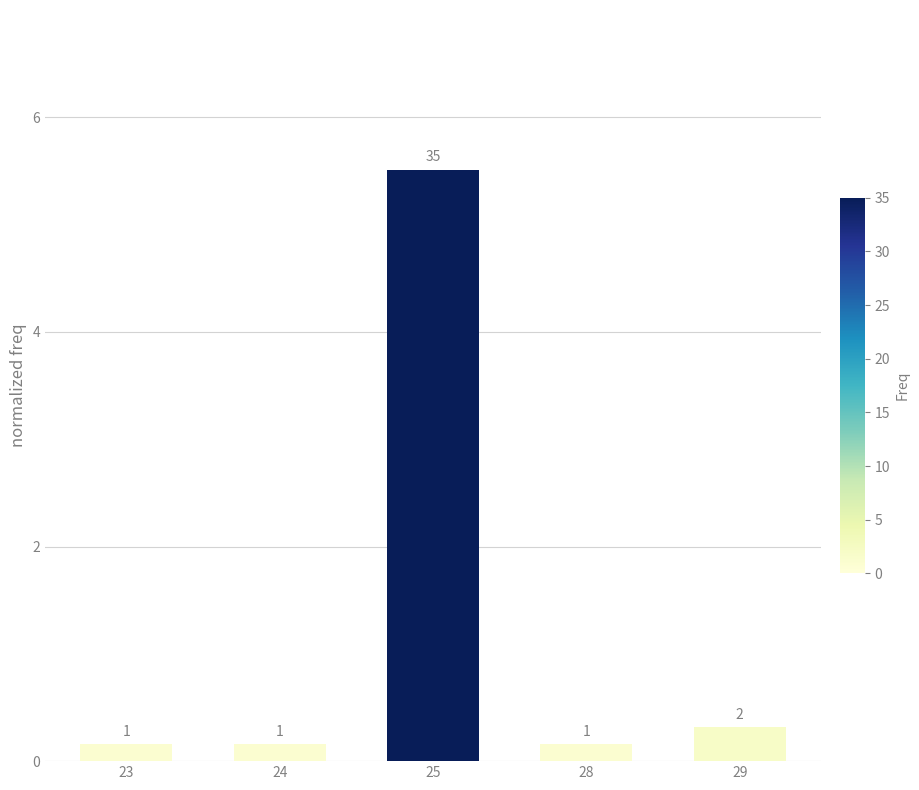

Reading left to right, extract all data points from this chart.

0.2	0.2	5.5	0.2	0.3